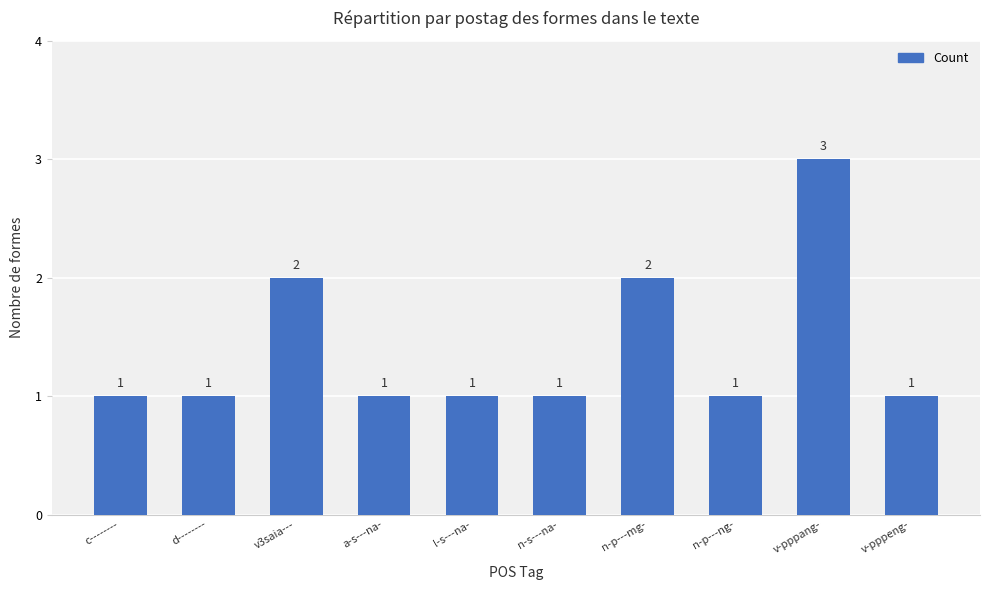

How many bars are there in total?

10